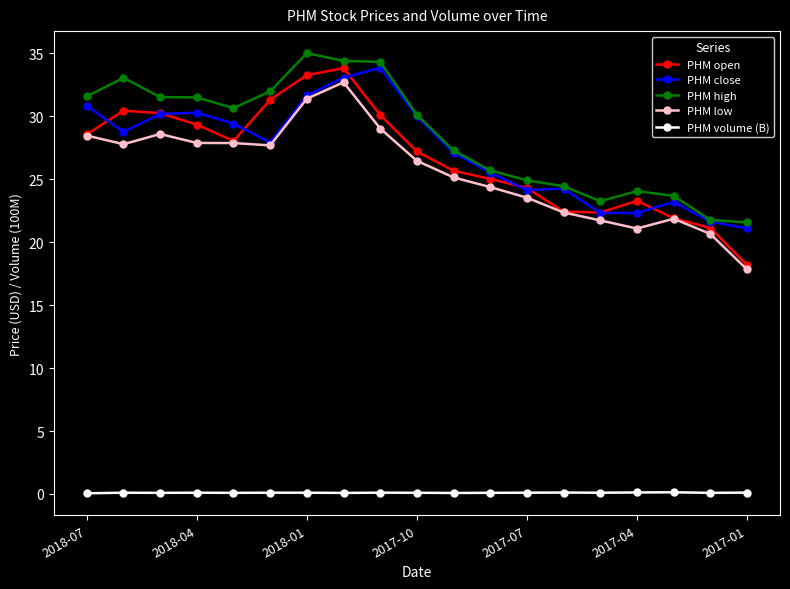

What is the value of the PHM volume (B) point at the 19th from the left?

0.1